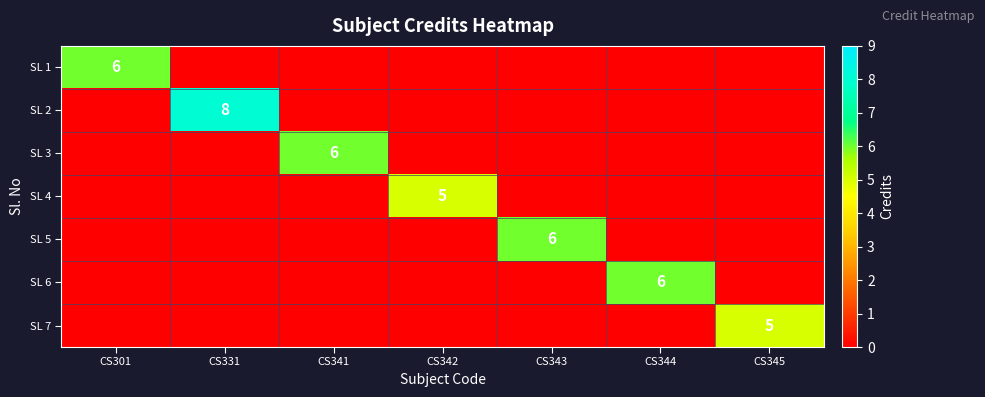

Is it true that SL 7 equals 3 at CS345?

False